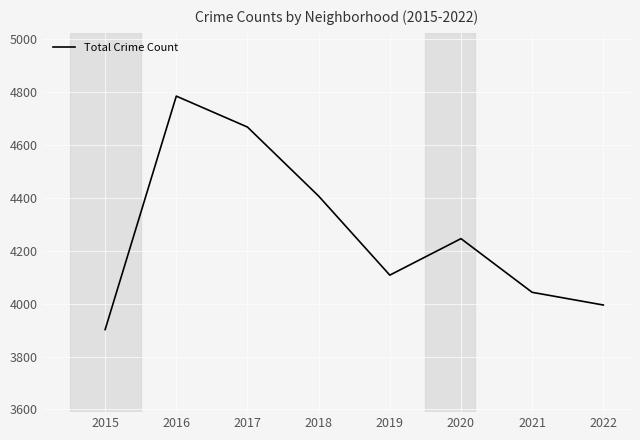

True or false: the data has more than 0 interior local peaks.

True